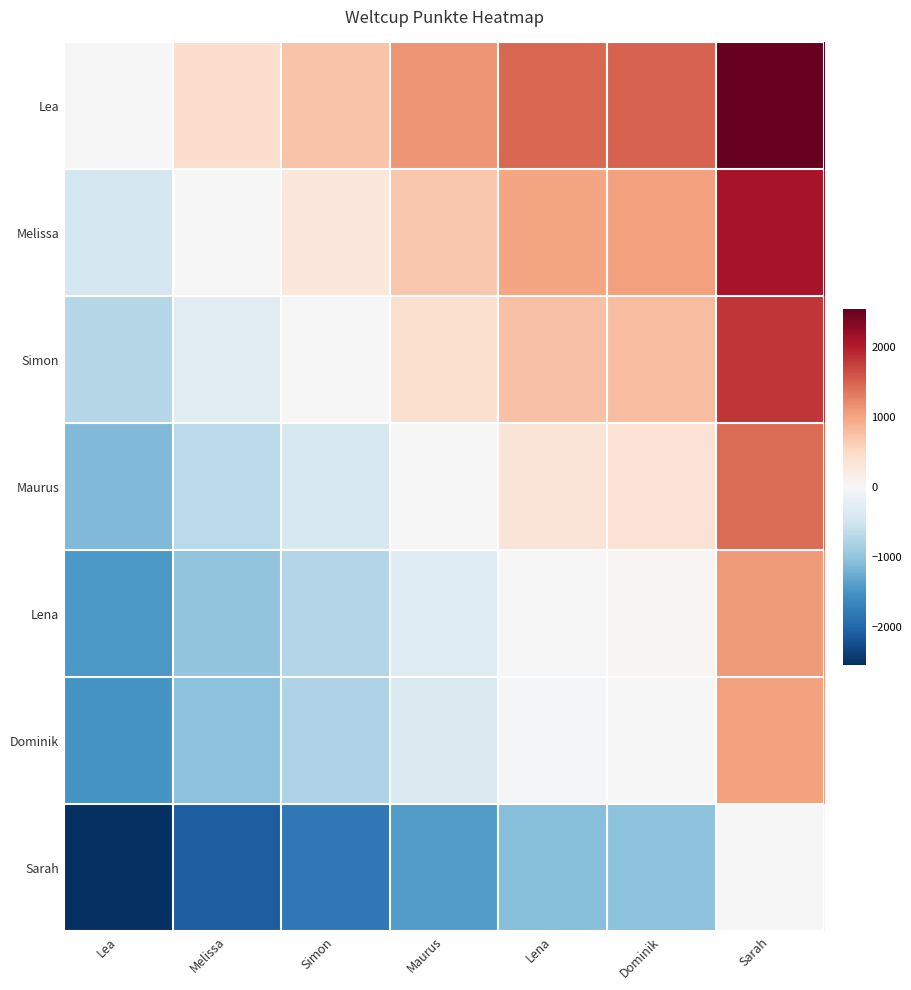

Which category has the highest value across all series?

Sarah